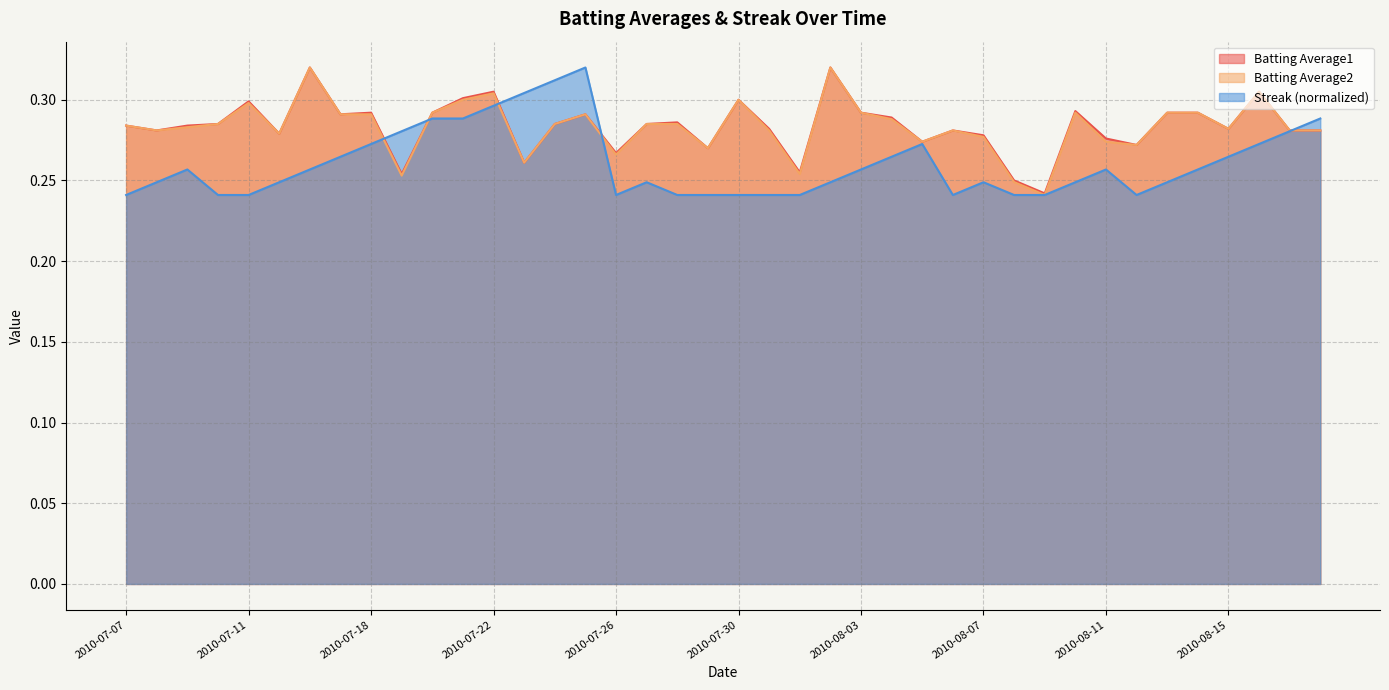

What is the difference between the maximum and minimum values in the Batting Average2 series?

0.1